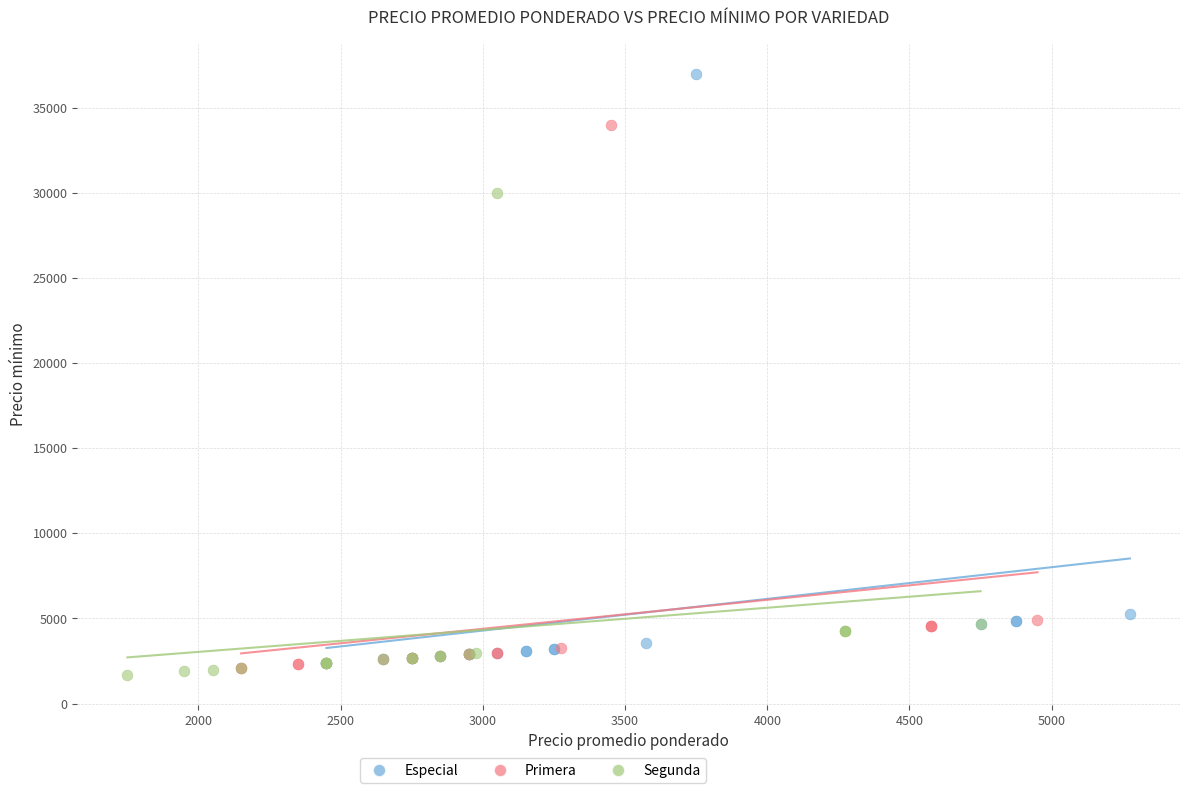

Which series contains the lowest Y value?

Segunda